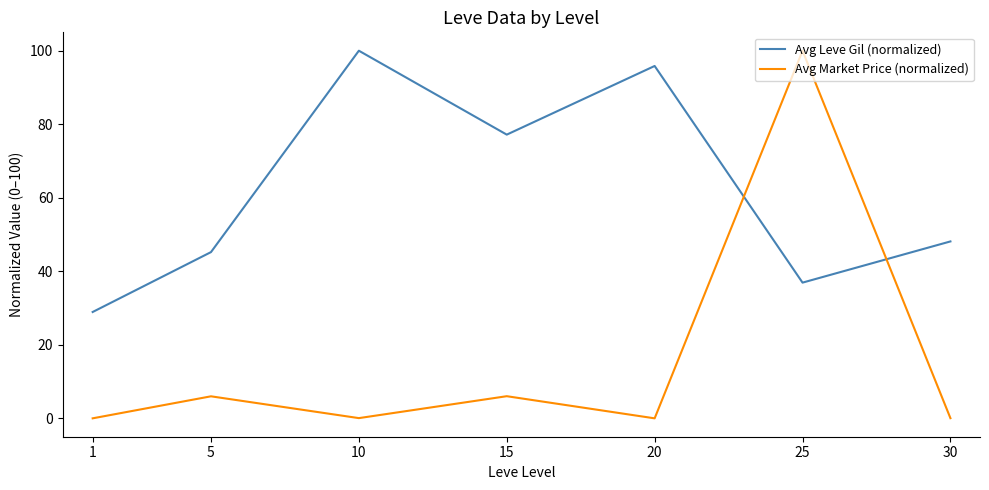

Does the chart have visible grid lines?

No